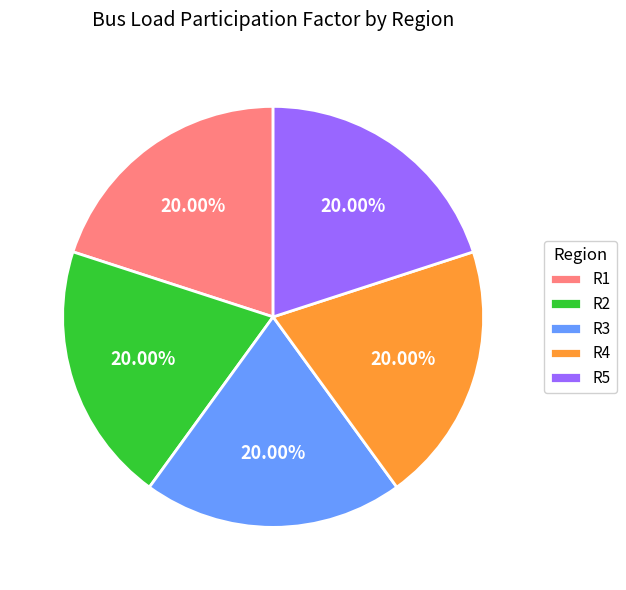

Is it true that R3 is 13% of the pie?

False